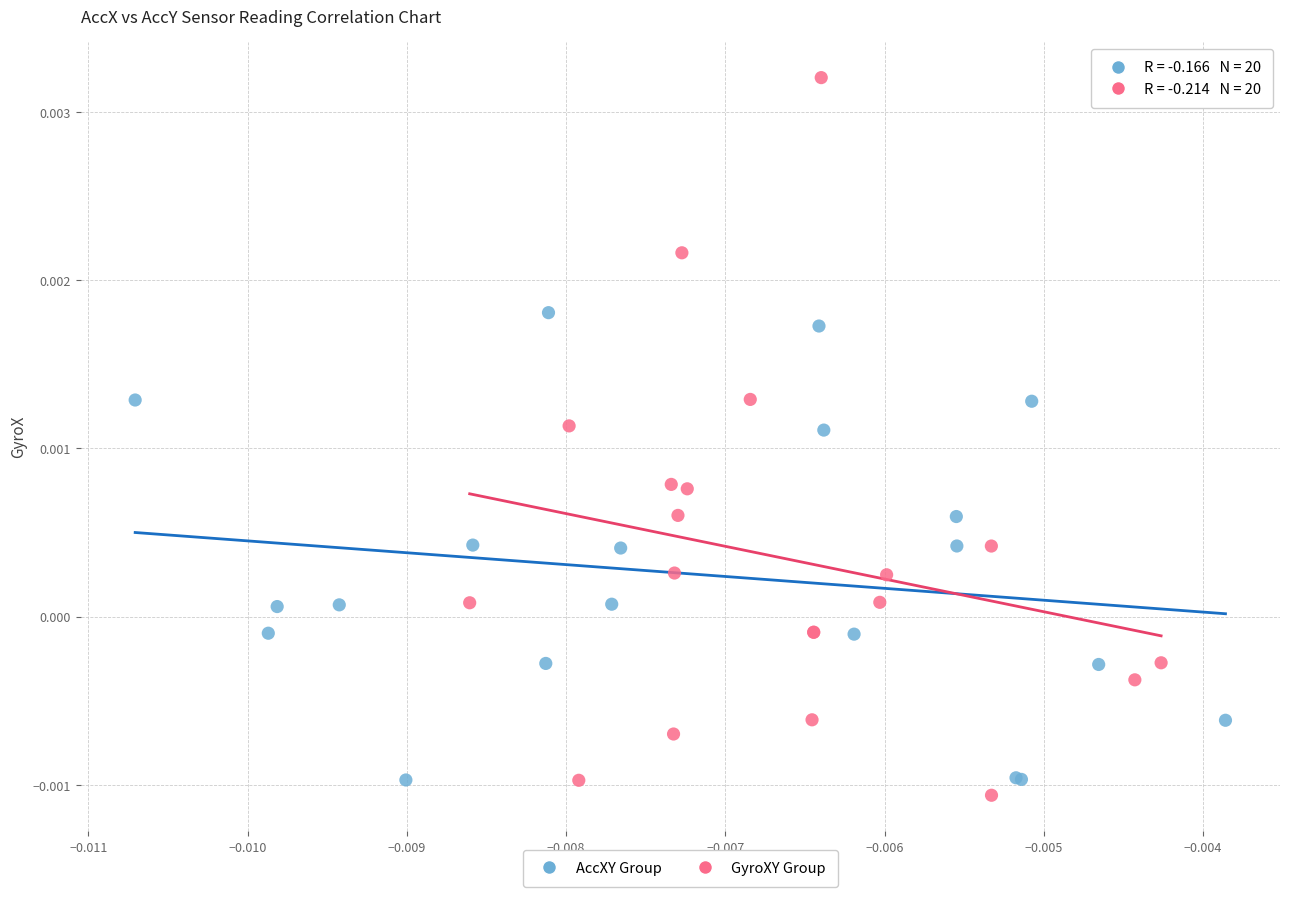

Which series contains the highest Y value?

GyroXY Group